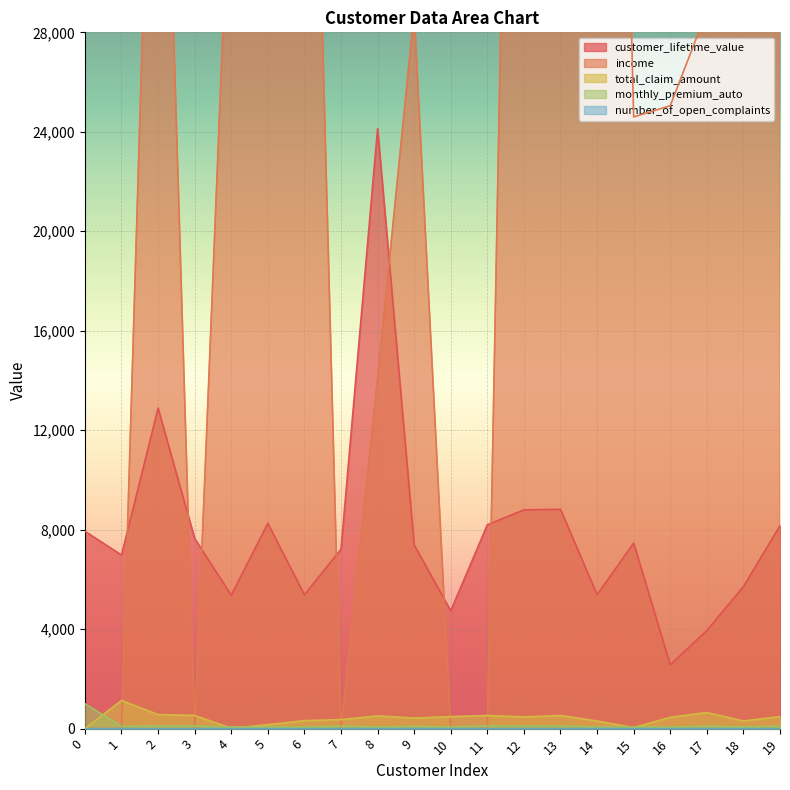

Between 5 and 12, which series saw the biggest shift?

income